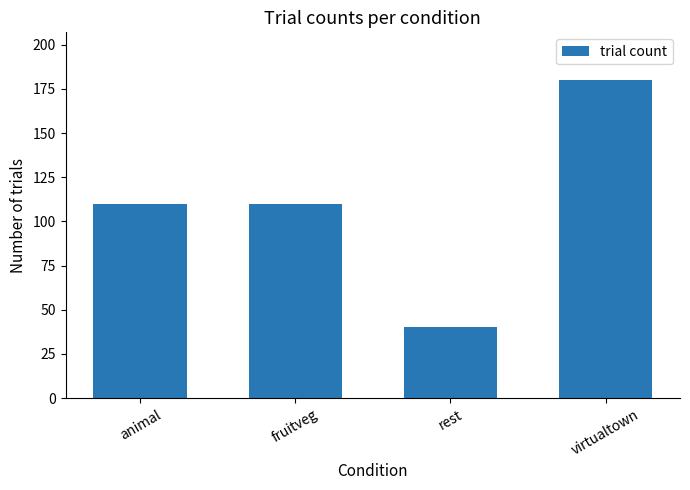

What is the difference between the values at animal and virtualtown?

70